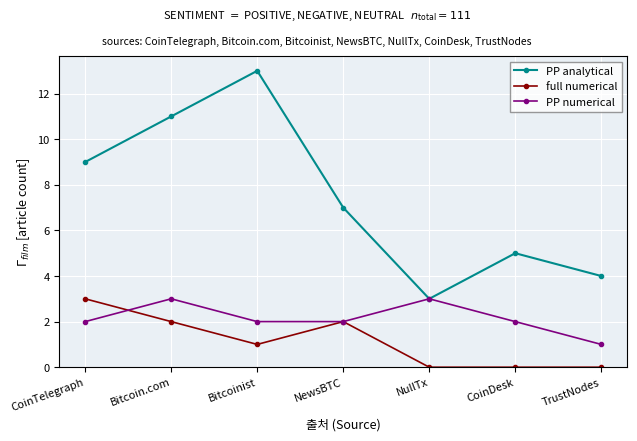

Reading right to left, list all the values displayed in this chart.

PP analytical: TrustNodes=4	CoinDesk=5	NullTx=3	NewsBTC=7	Bitcoinist=13	Bitcoin.com=11	CoinTelegraph=9
full numerical: TrustNodes=0	CoinDesk=0	NullTx=0	NewsBTC=2	Bitcoinist=1	Bitcoin.com=2	CoinTelegraph=3
PP numerical: TrustNodes=1	CoinDesk=2	NullTx=3	NewsBTC=2	Bitcoinist=2	Bitcoin.com=3	CoinTelegraph=2